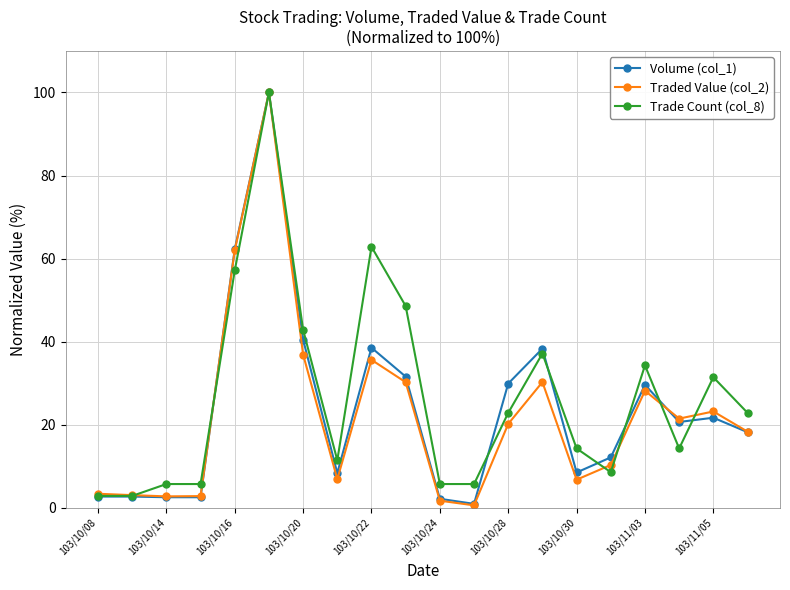

Count the number of data series in this chart.

3